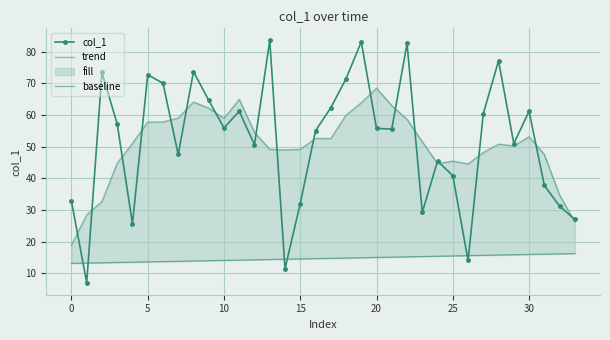

What is the average value of the baseline series?

14.6